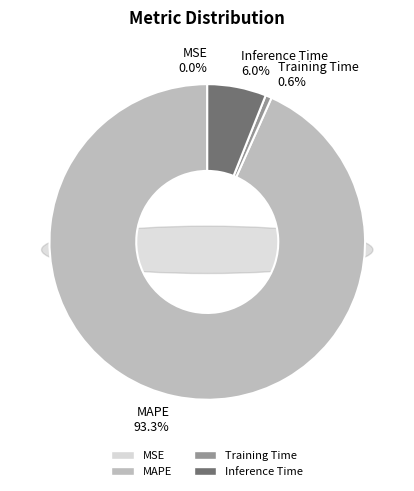

True or false: MAPE accounts for 93% of the total.

True